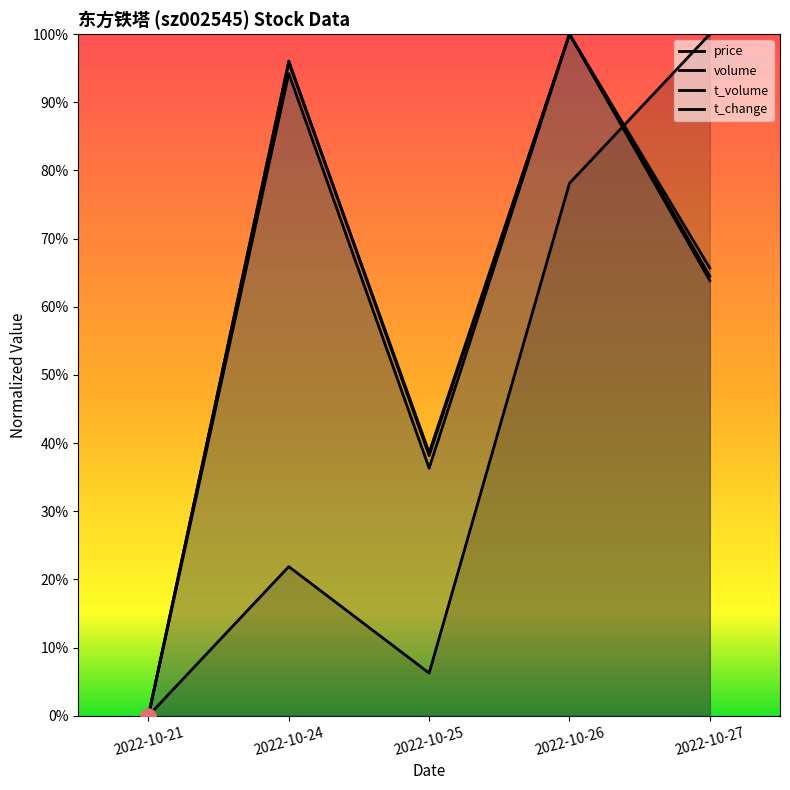

At which category is the sum across all series the highest?

2022-10-26